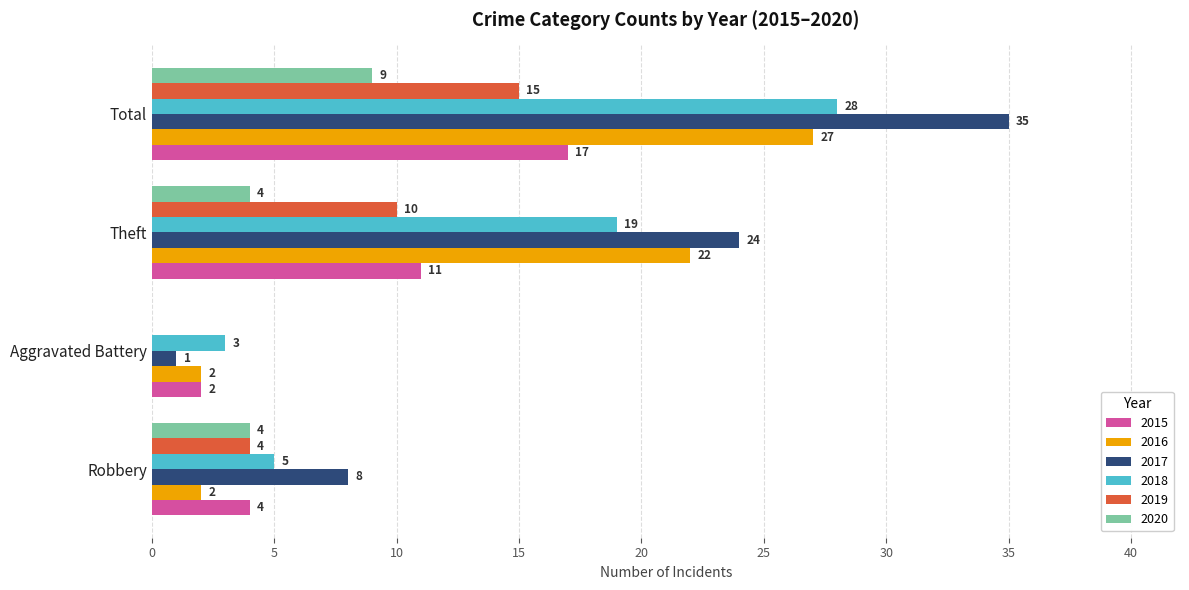

At which category is the sum across all series the highest?

Total